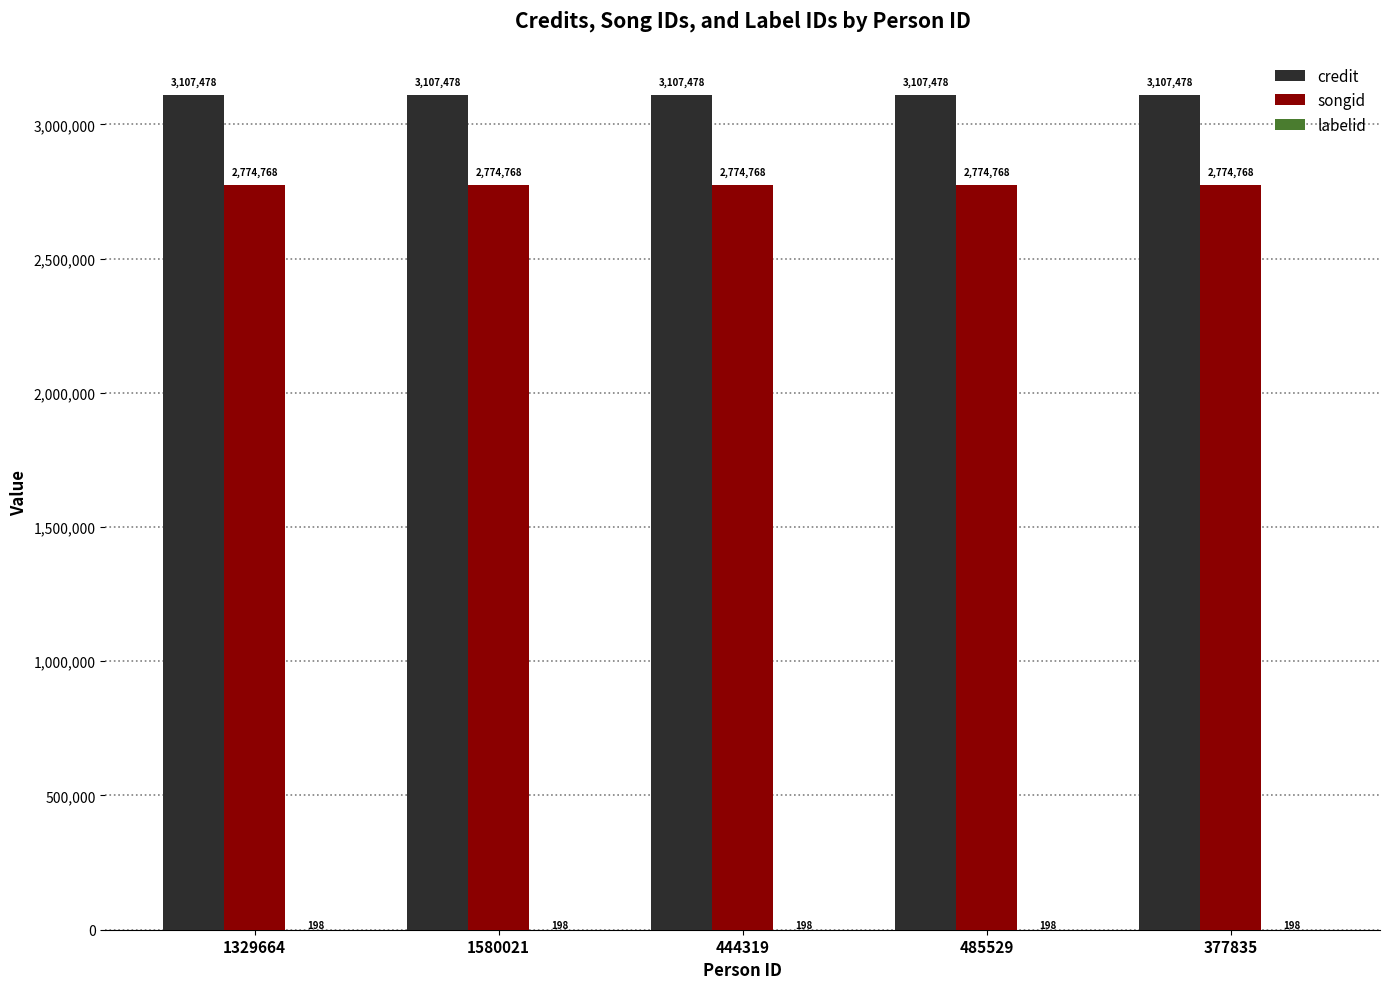

What is the maximum value shown in the chart?

3107478